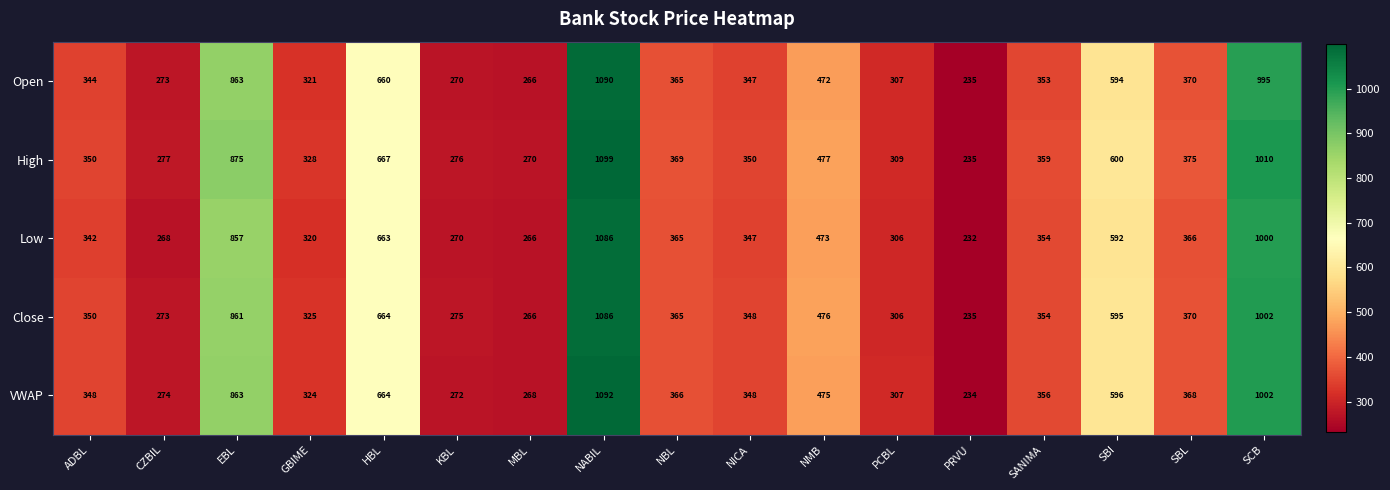

Which series has the largest total across all categories?

High